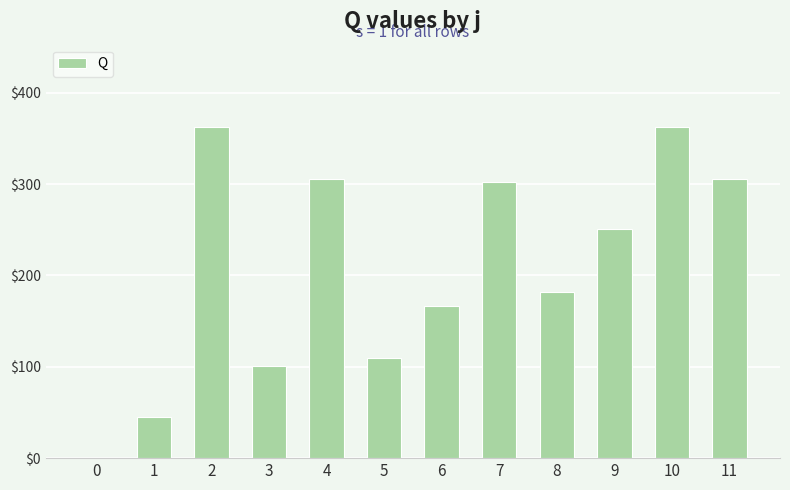

What is the sum of the values at 6 and 0?

166.1